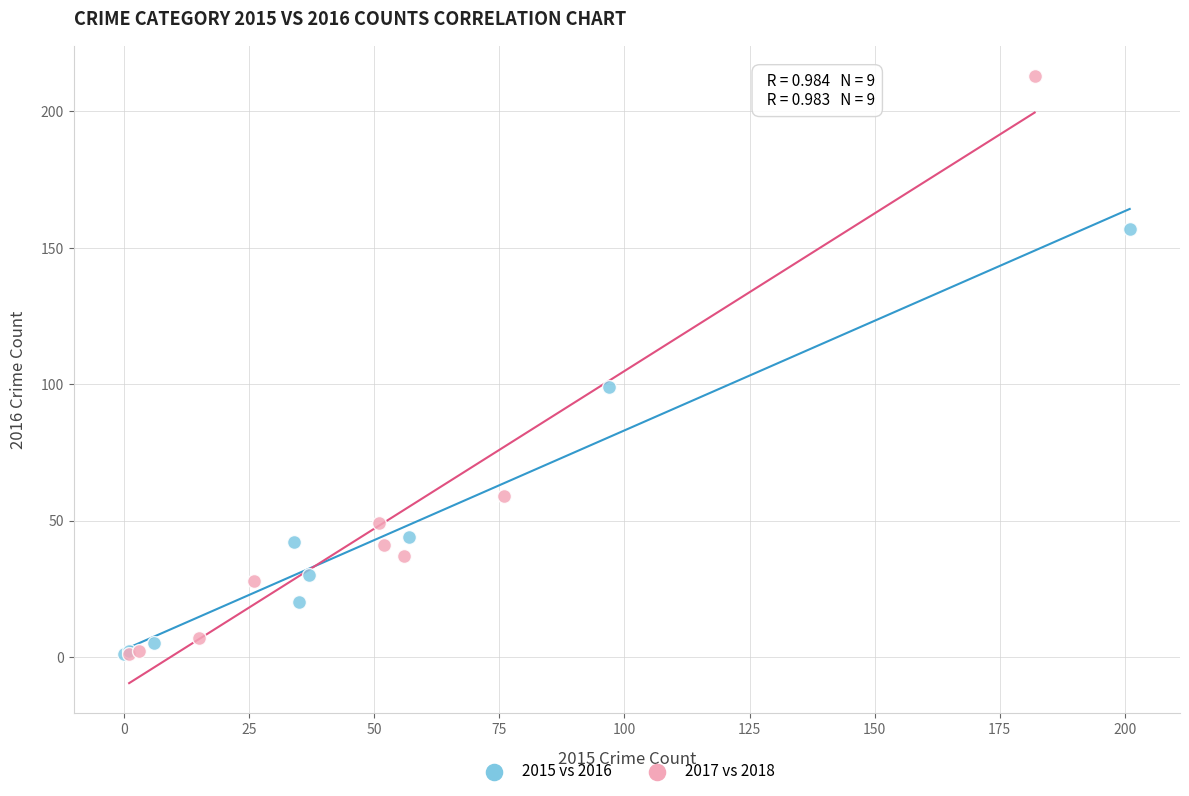

Which series has the widest spread of Y values?

2017 vs 2018